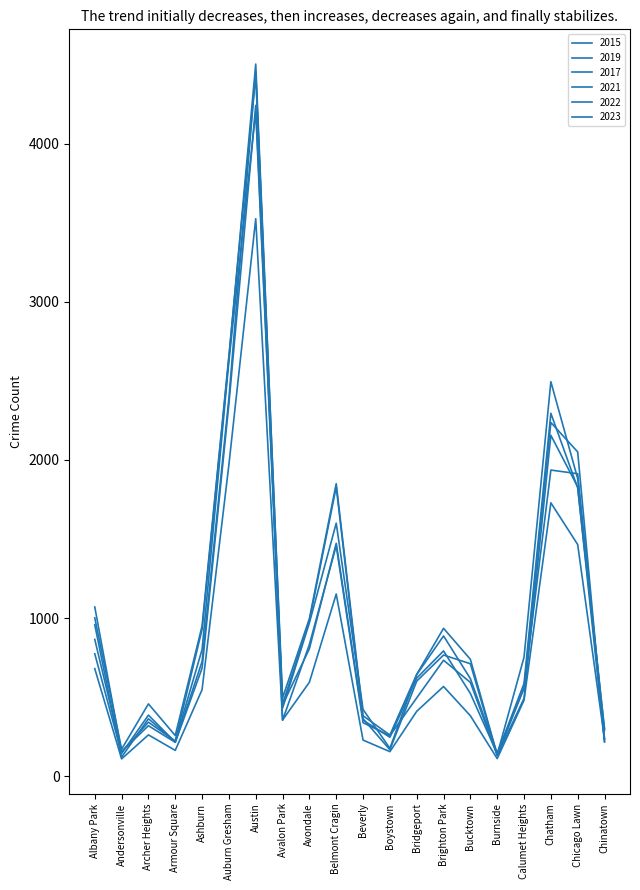

At which label is 2022 closest to 2192?

Chatham